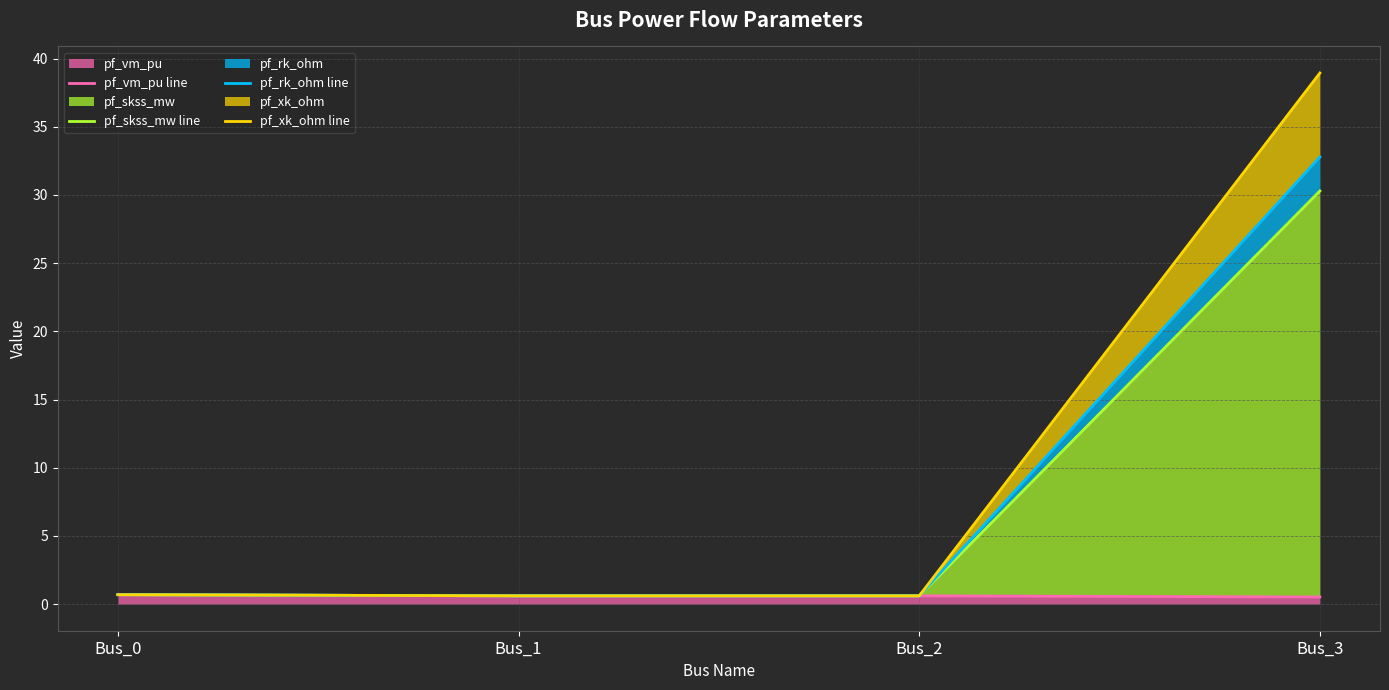

At which category is the sum across all series the highest?

Bus_3